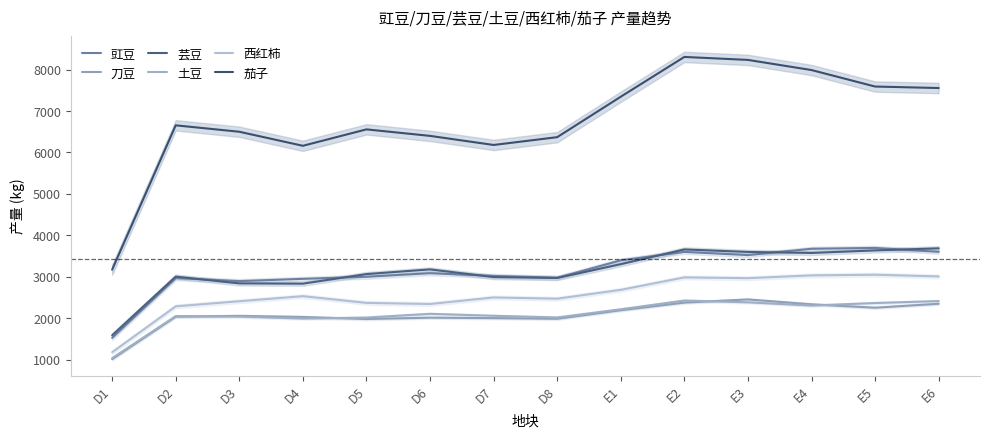

Which category has the lowest value across all series?

D1